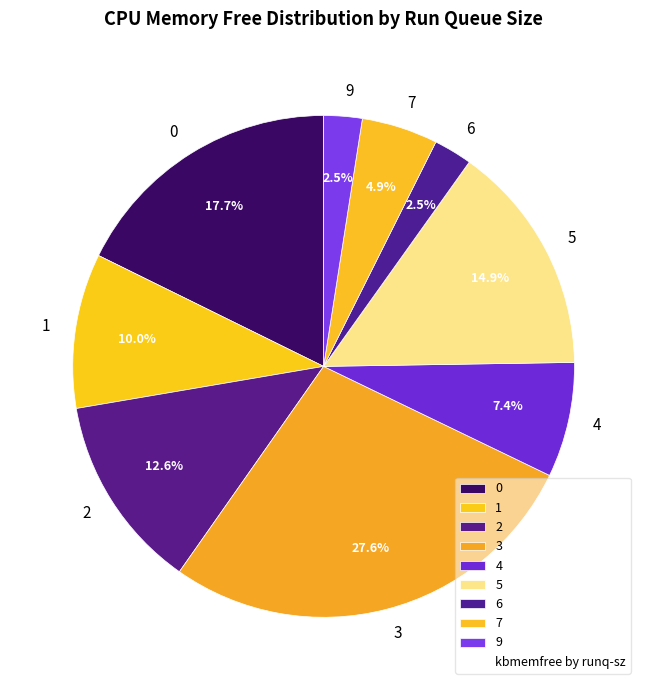

How much of the chart is everything except 2?

87.4%